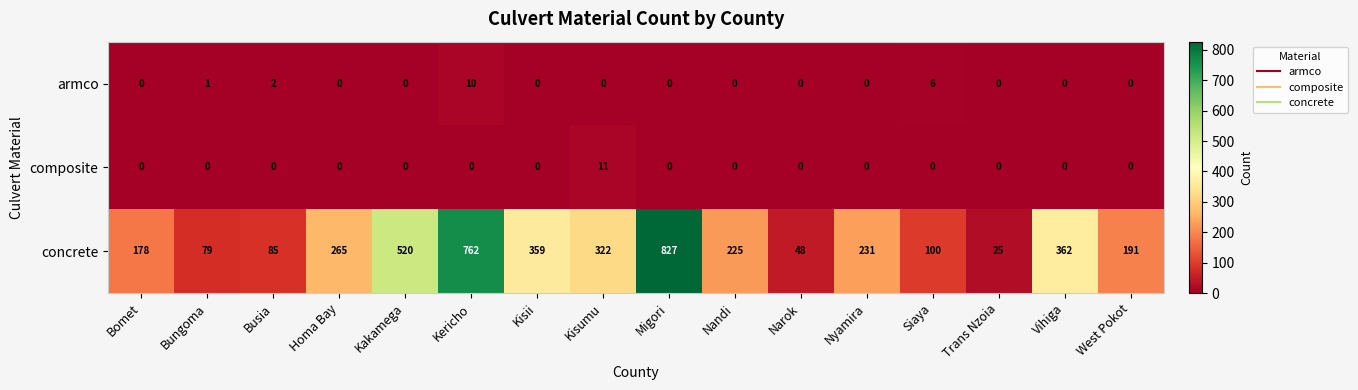

Is it true that armco equals 10 at Kericho?

True